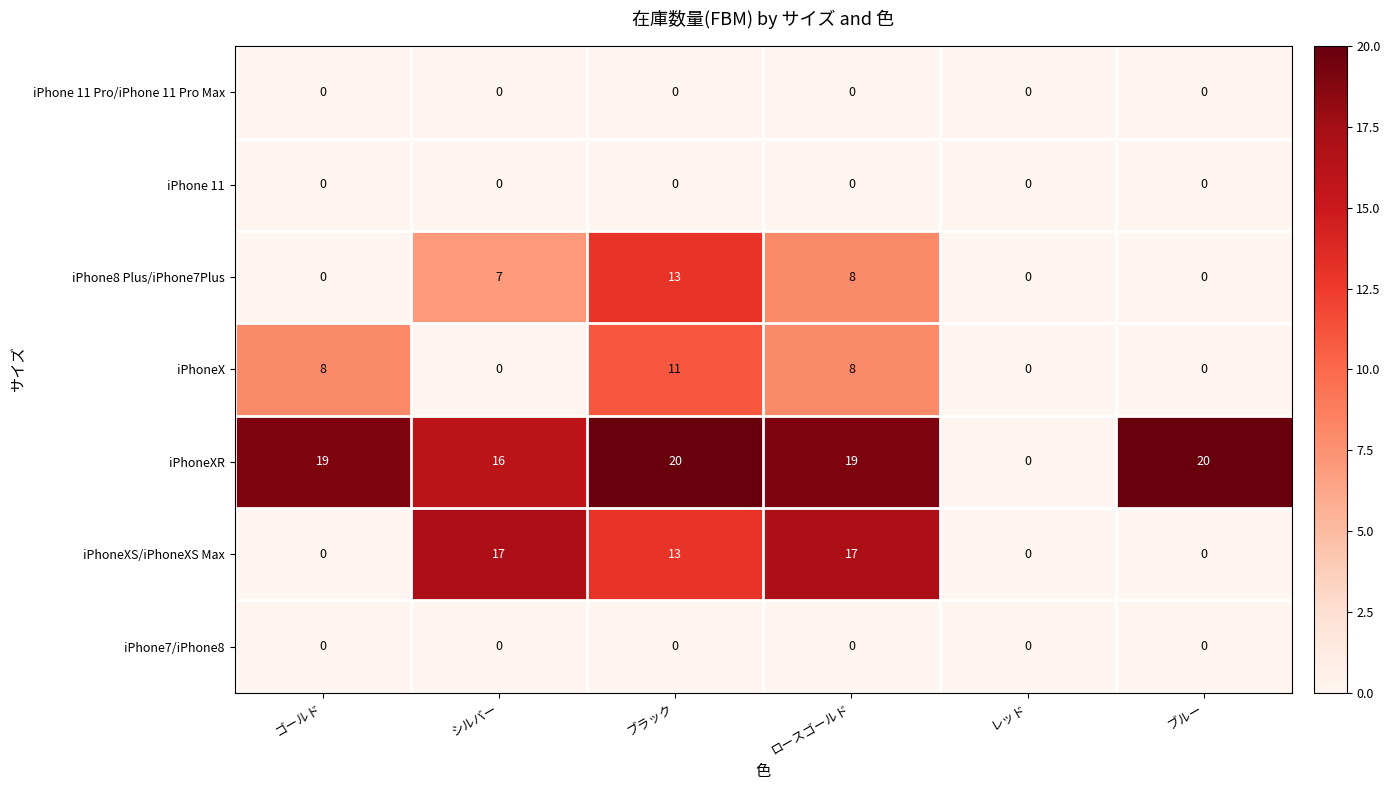

Which series has the largest total across all categories?

iPhoneXR